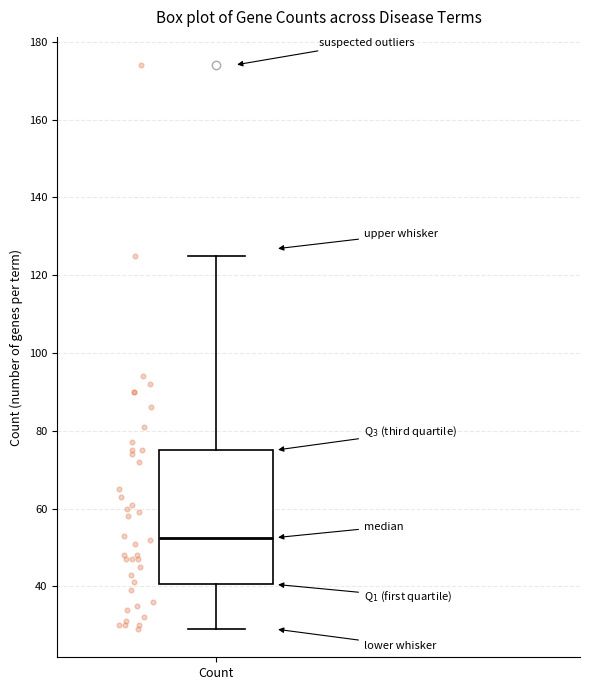

Read this box plot against the y-axis: the position of the median line, the range covered by the box, and the ends of both whiskers. The values are not printed on the chart, so give them approximately, as read against the axis.

median 52, box 40 to 76, whiskers 30 to 126